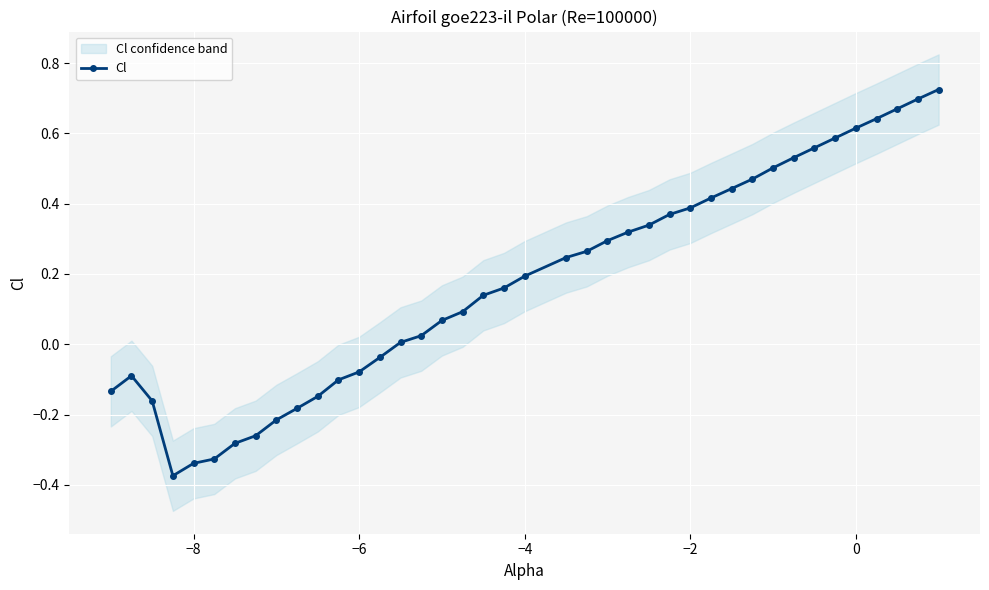

Count the number of values greater than 0.

26